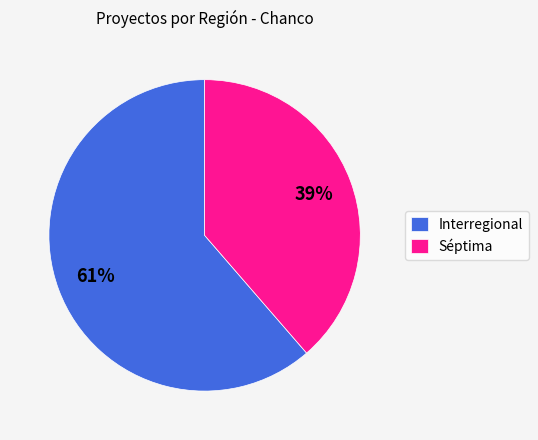

To the nearest percent, what percentage of the pie is Interregional?

61%